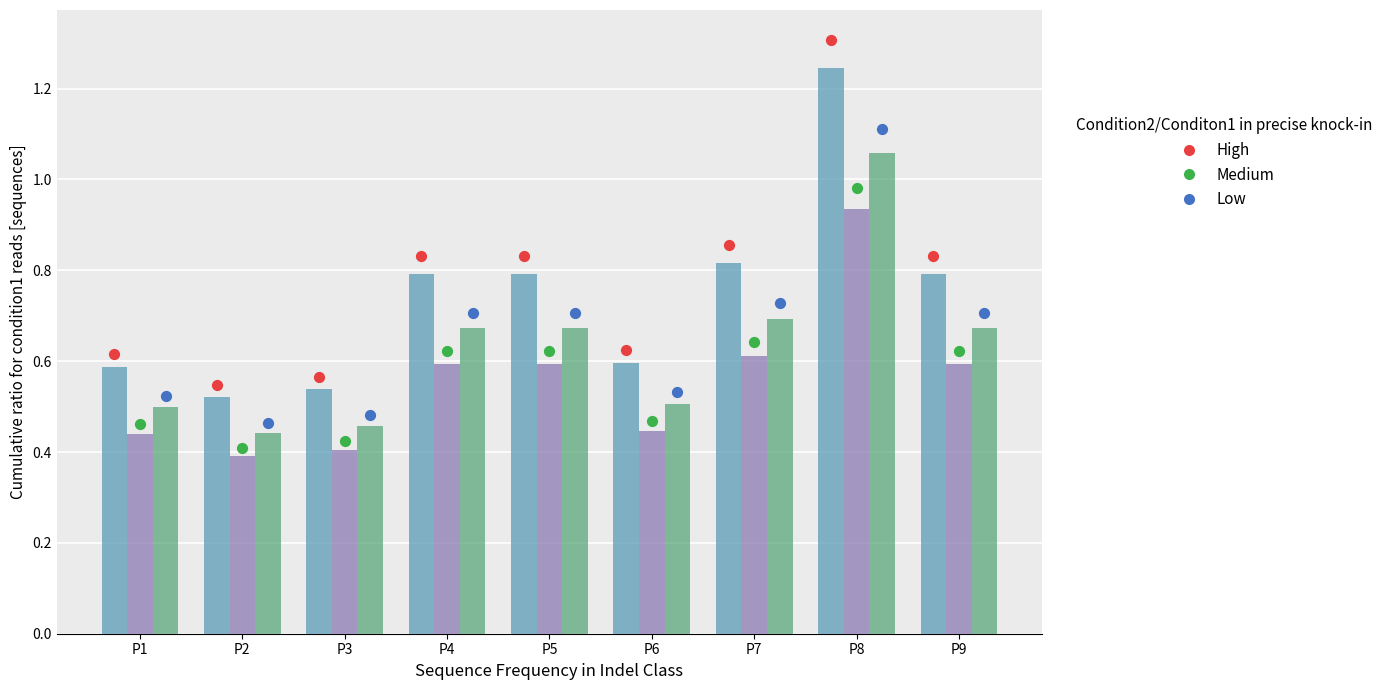

Is the value of High at P2 greater than the value of Medium at P7?

No